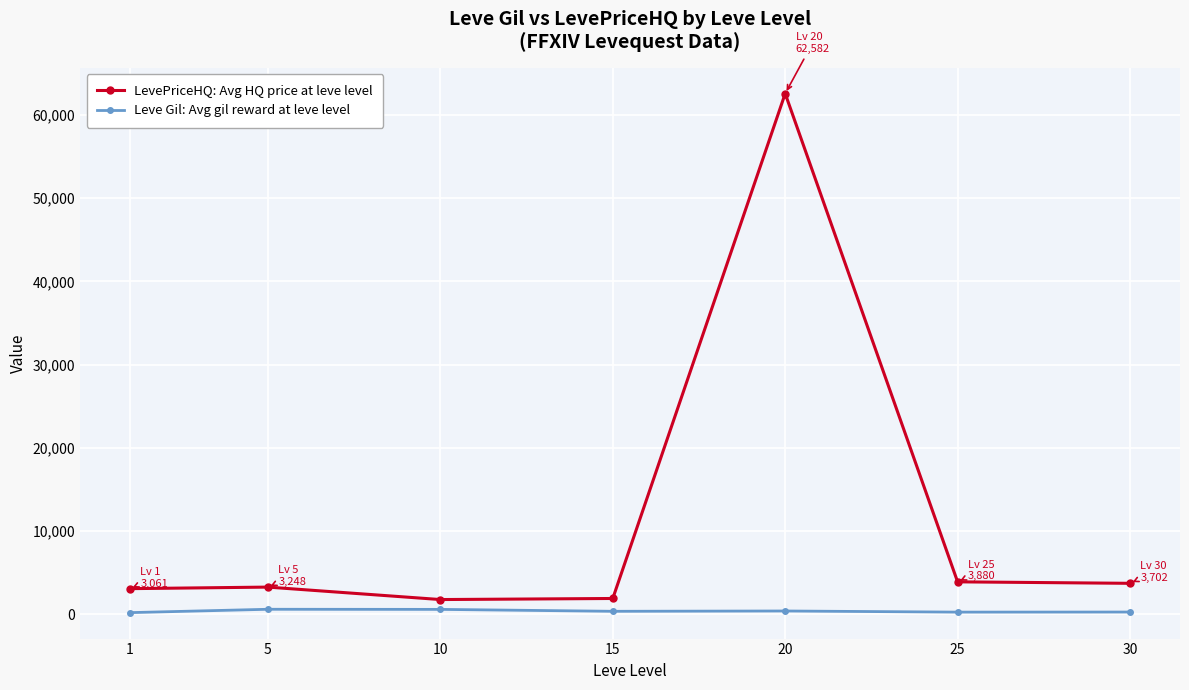

What is the average value of the LevePriceHQ: Avg HQ price at leve level series?

11443.2